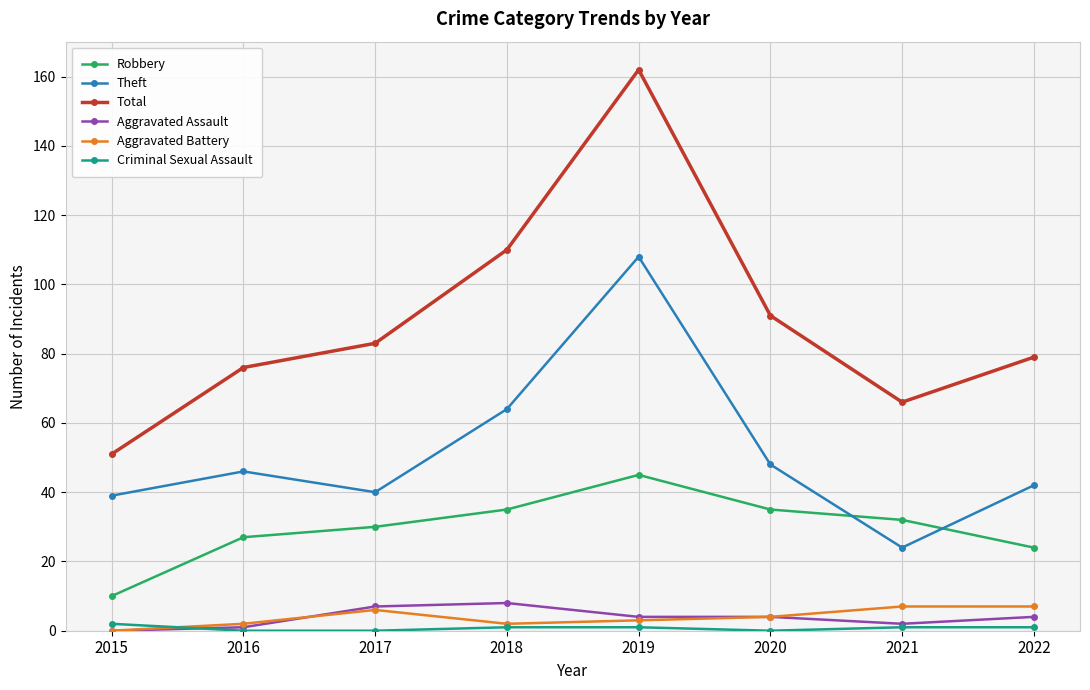

What is the sum of the Criminal Sexual Assault values at 2015 and 2020?

2